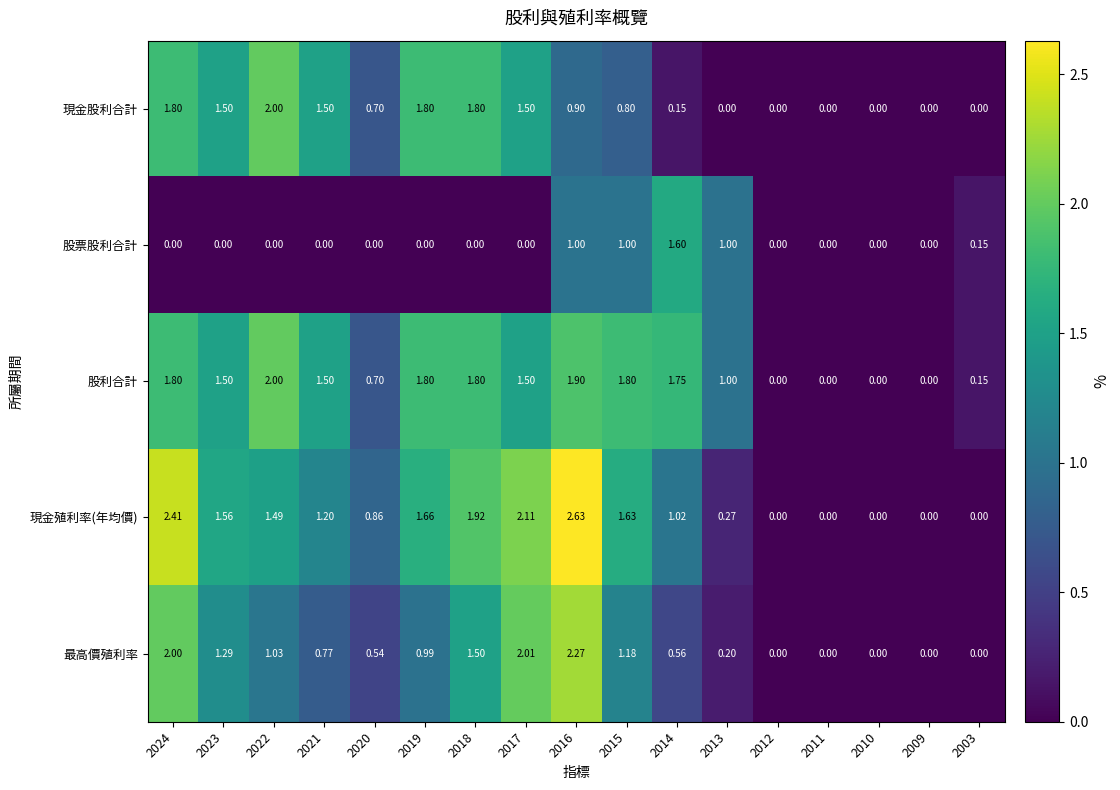

Which series has the largest range (max minus min)?

現金殖利率(年均價)